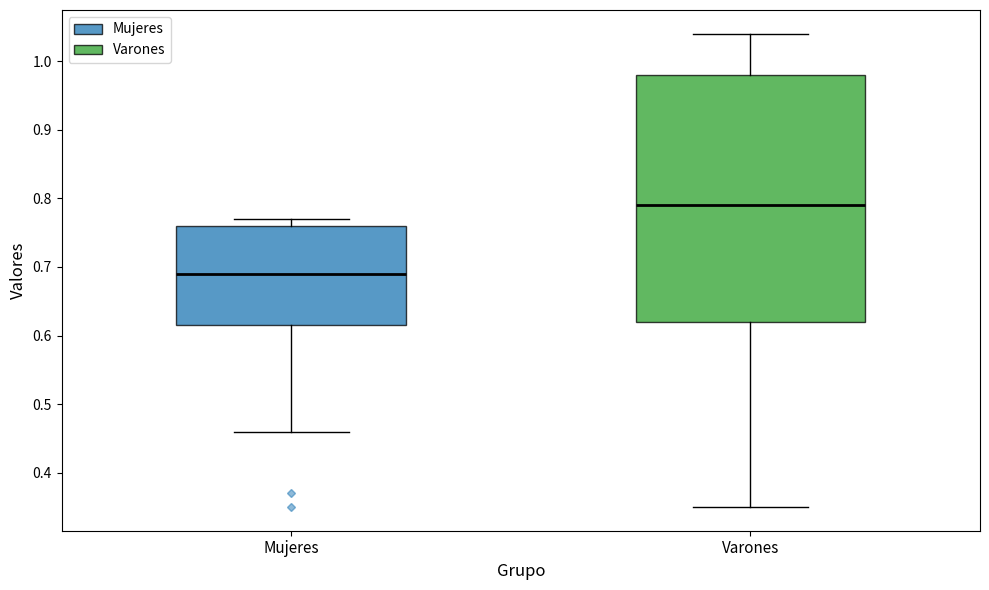

Reading left to right, transcribe this box plot: for each box, give where its median line is, the range the box spans, and where its two whiskers end, as read against the y-axis. The values are not printed on the chart, so give them approximately, as read against the axis.

Mujeres: median 0.69, box 0.62 to 0.76, whiskers 0.46 to 0.77
Varones: median 0.79, box 0.62 to 0.98, whiskers 0.35 to 1.04